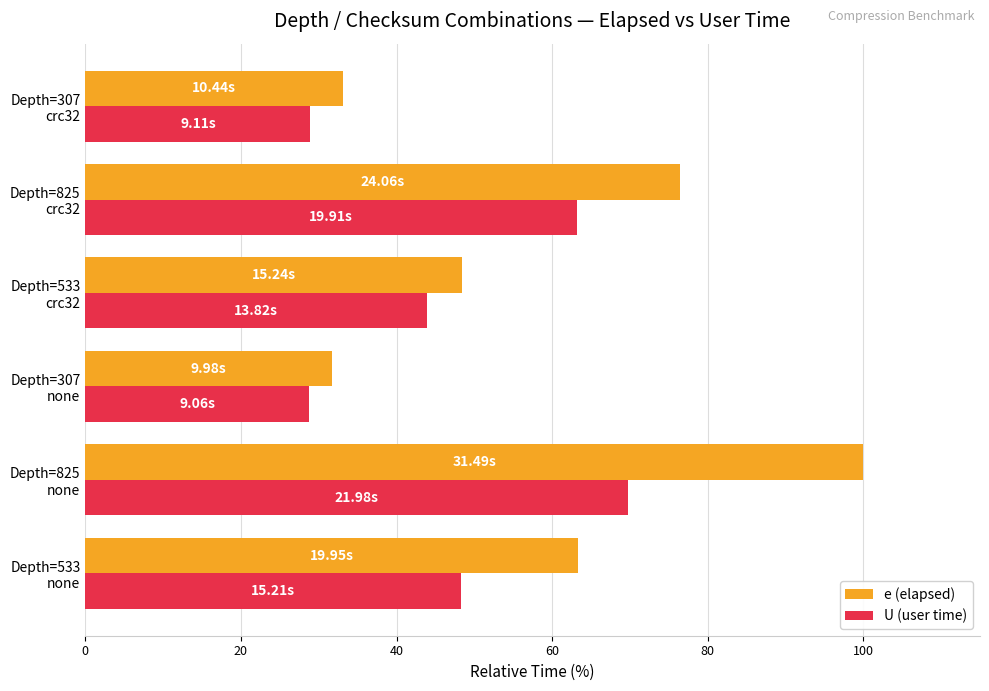

Which series has the largest total across all categories?

e (elapsed)